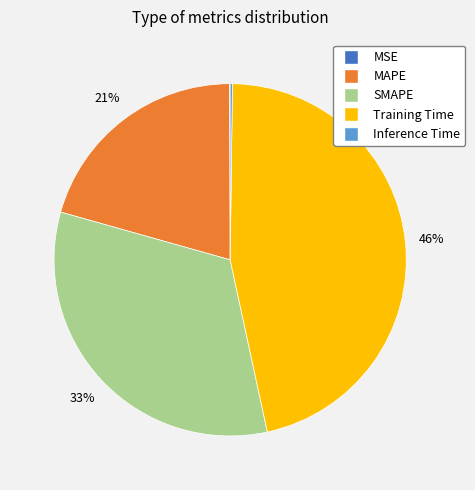

The SMAPE slice represents 44% of the pie. True or false?

False